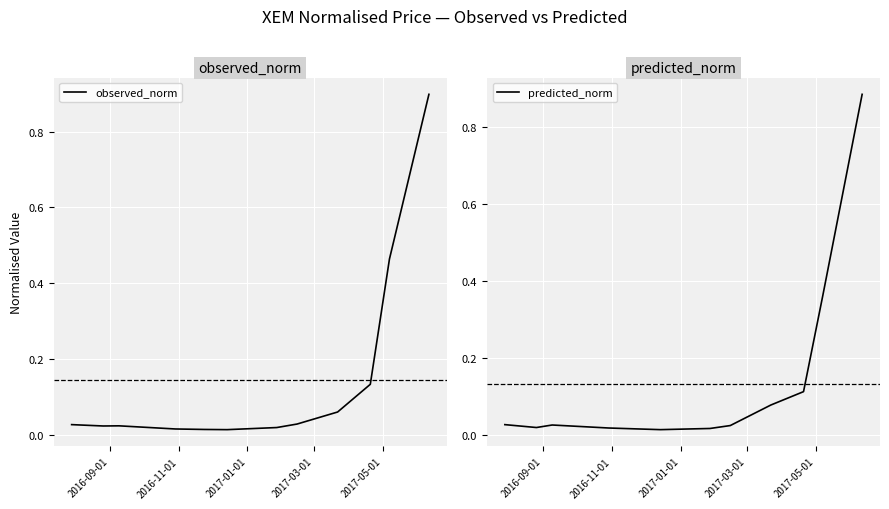

How many intersections are there between predicted_norm and observed_norm?

4